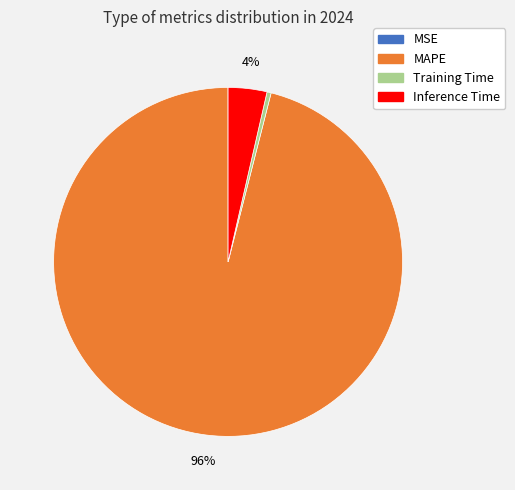

Which category has the biggest portion of the pie?

MAPE